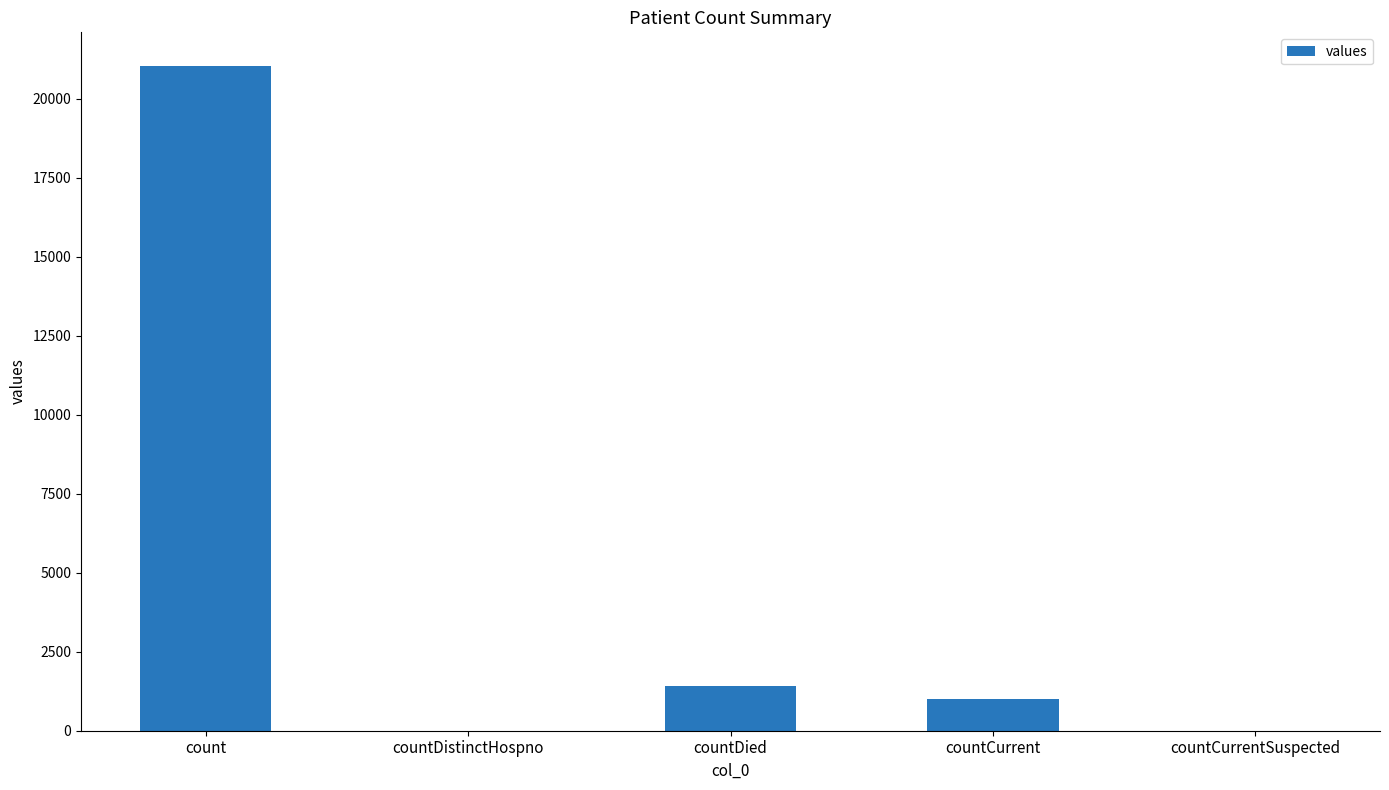

The chart shows a value of 21050 at count. True or false?

True